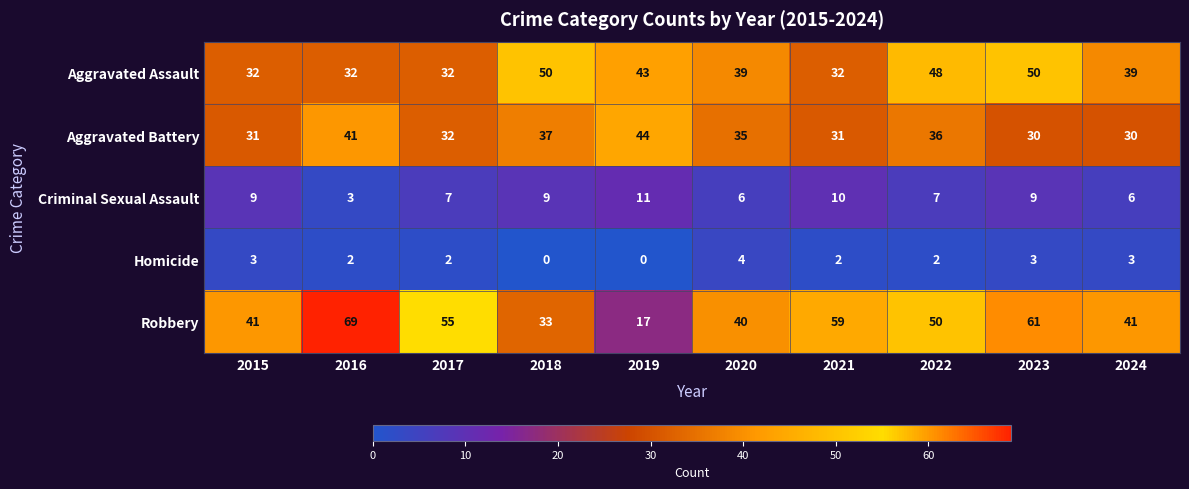

Is the value of Aggravated Assault at 2018 greater than the value of Homicide at 2020?

Yes